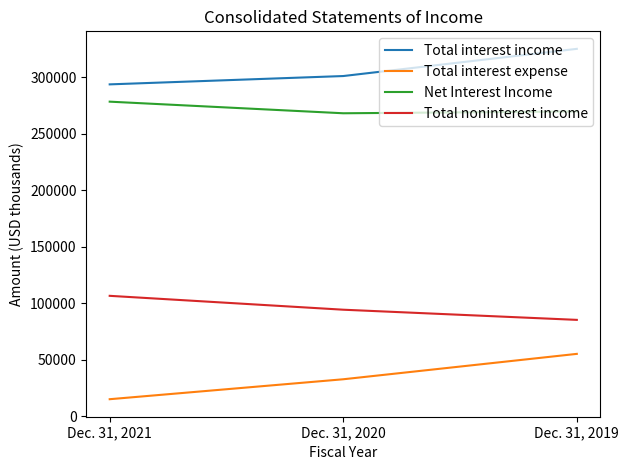

What is the total value across all series at Dec. 31, 2019?

736013